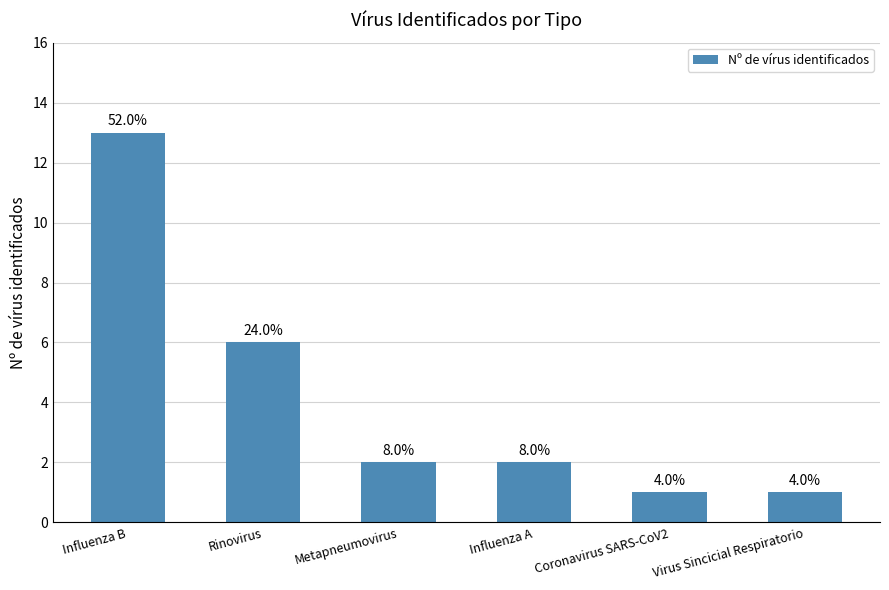

What is the difference between the maximum and second lowest values?

12